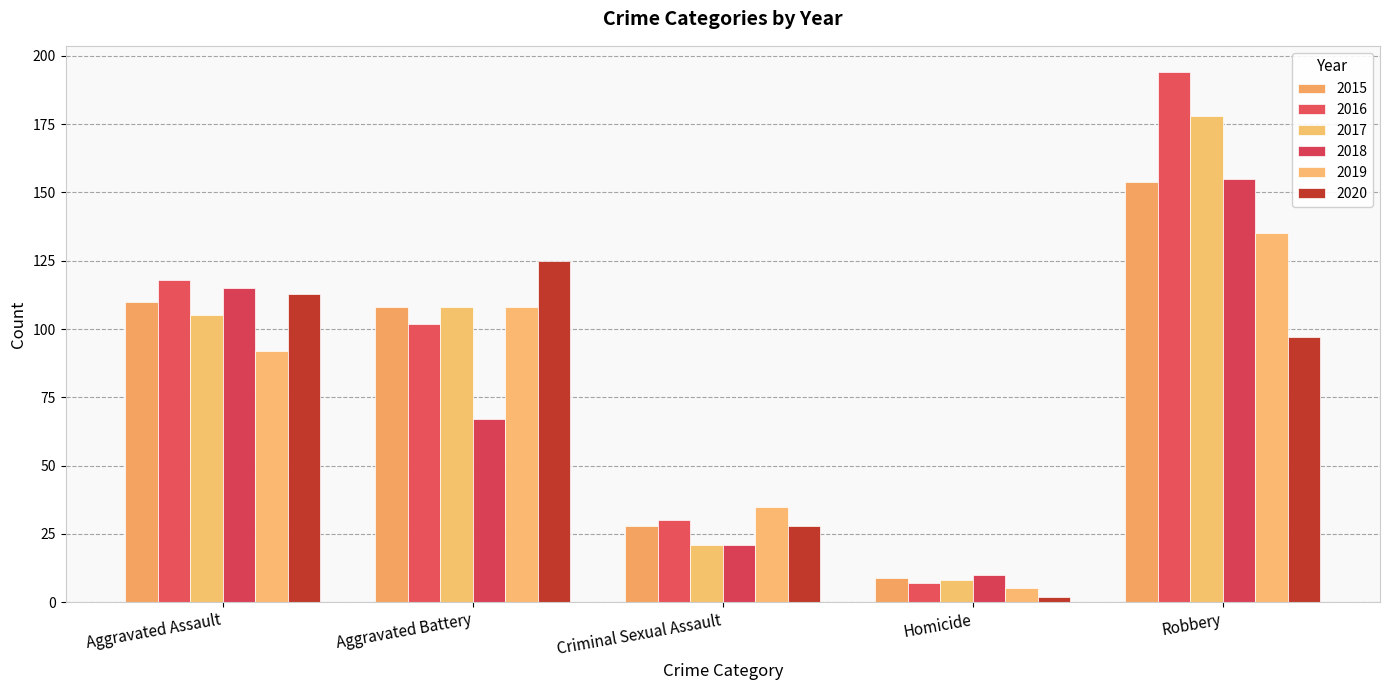

How many bars are there in each group?

6